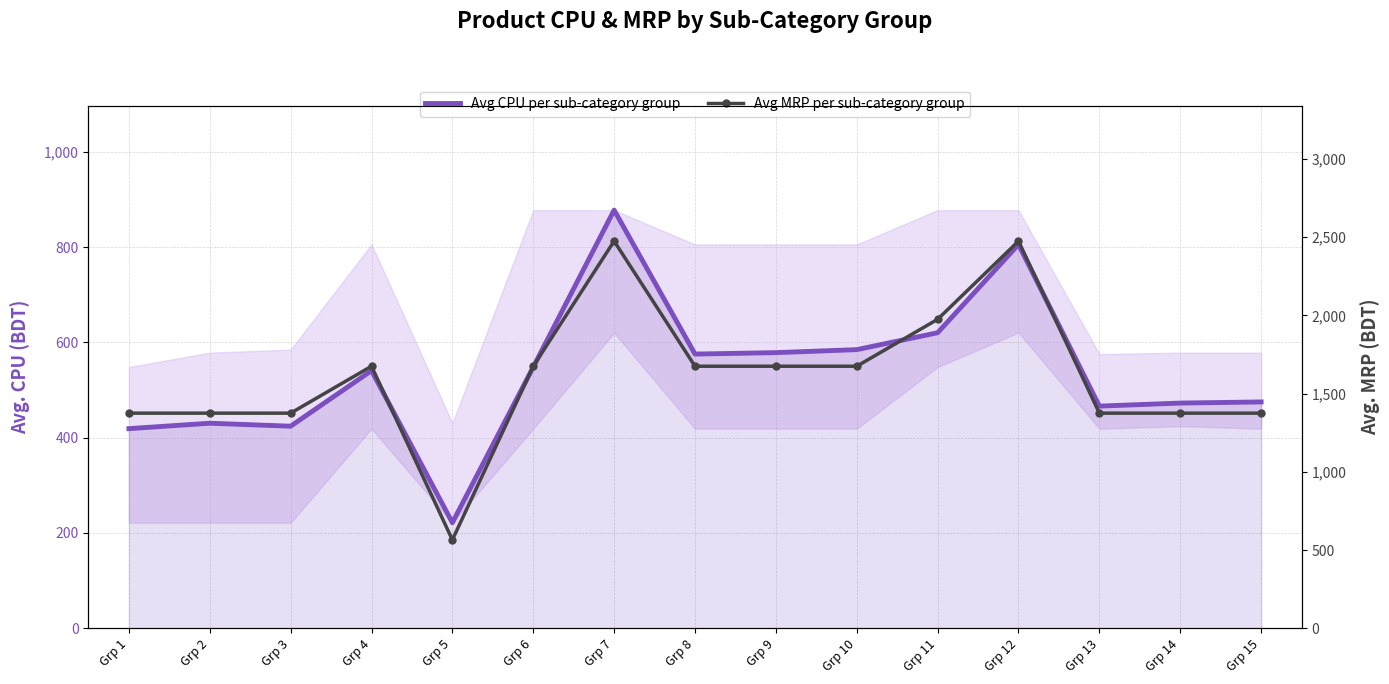

What is the value of the Avg CPU per sub-category group point at the 14th from the left?

472.5